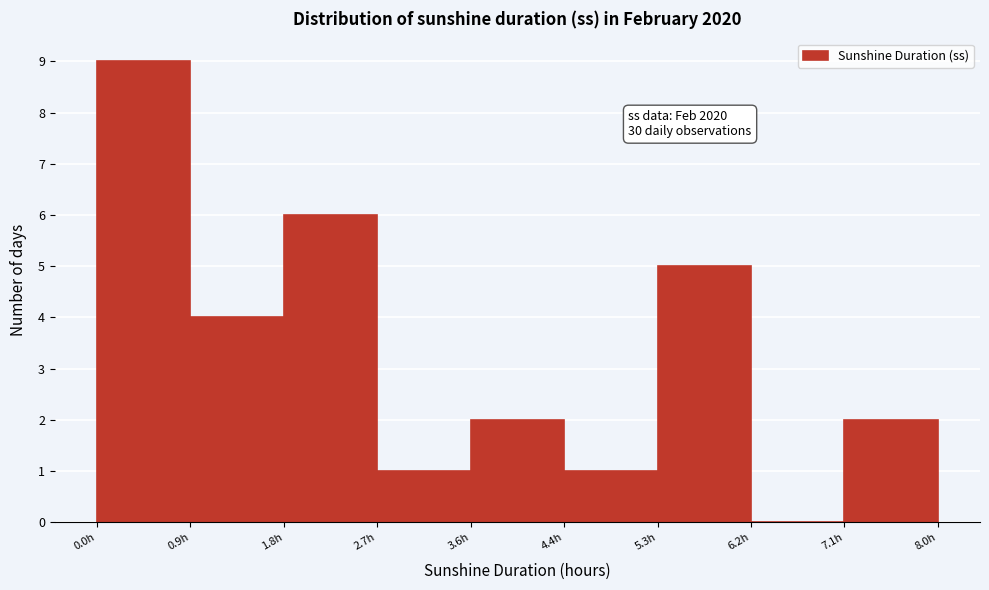

Over which range of the x-axis is the bar tallest?

0.0 to 0.9